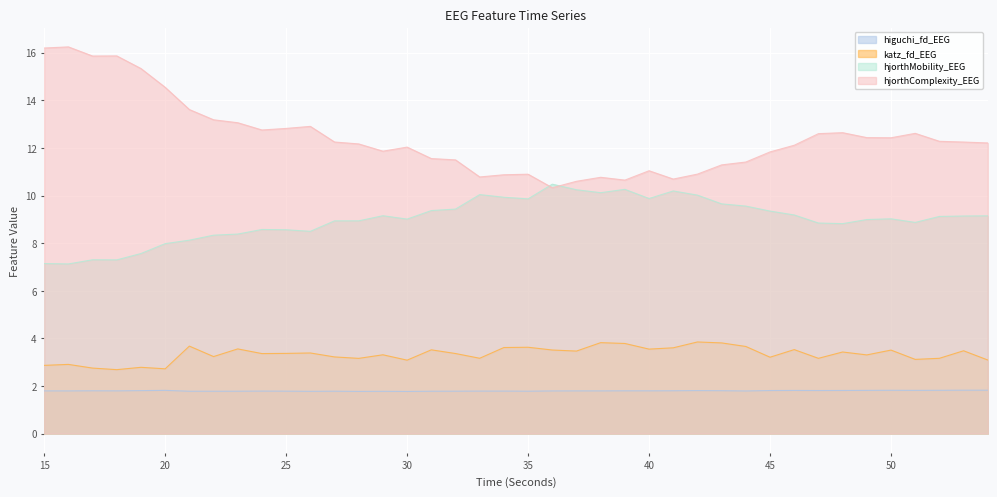

How many lines are shown in the chart?

4